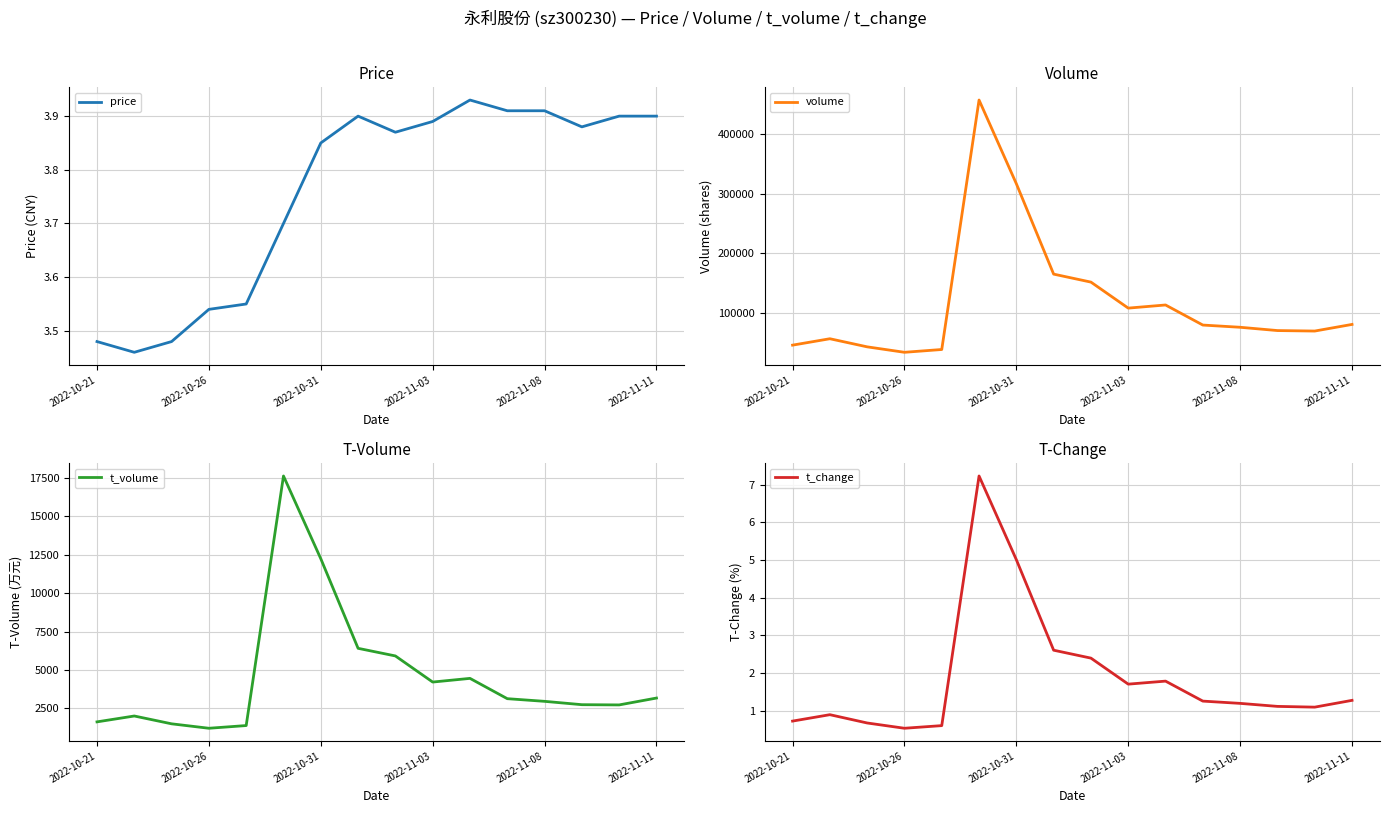

What is the average value of the t_change series?

1.9